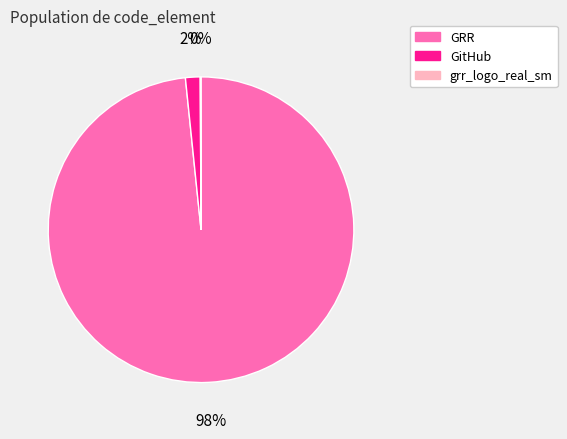

Between GitHub and GRR, which is larger?

GRR